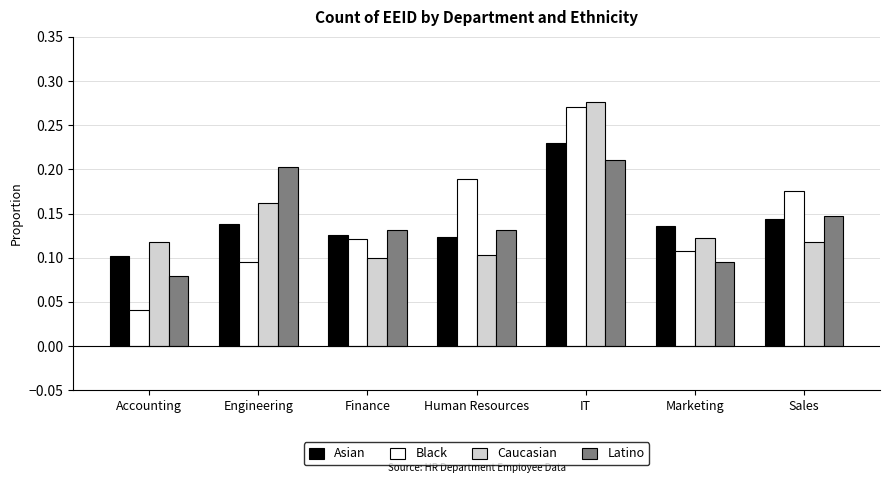

Which series has the widest spread of values?

Black